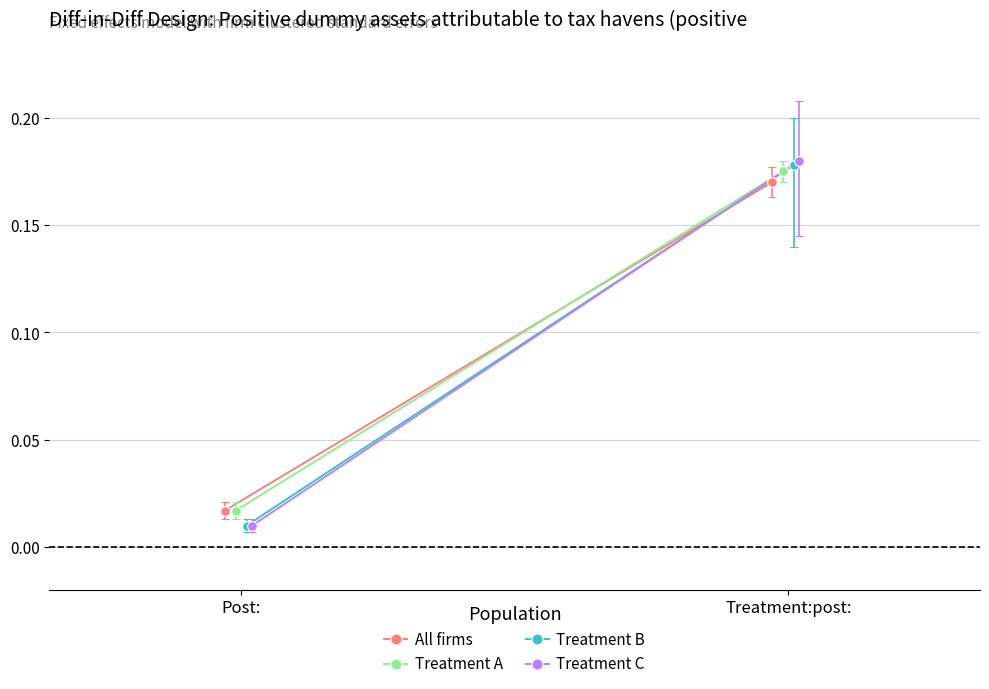

Where is Treatment C nearest to the value 0?

Post: